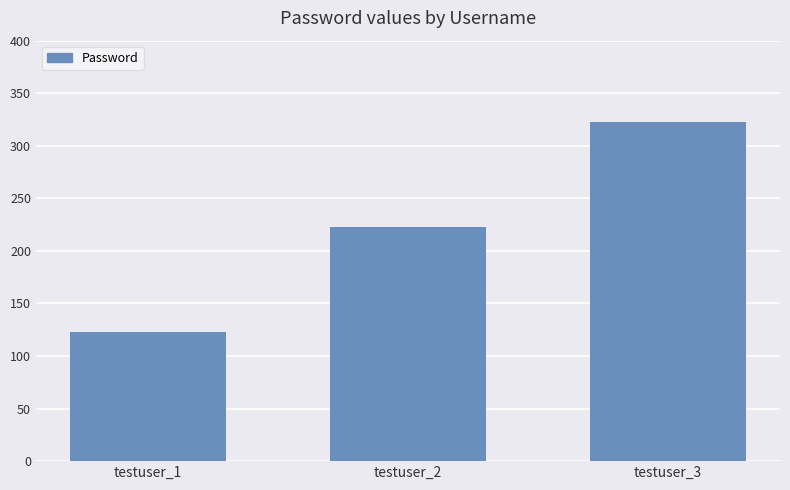

At which category does the chart reach its peak across all series?

testuser_3